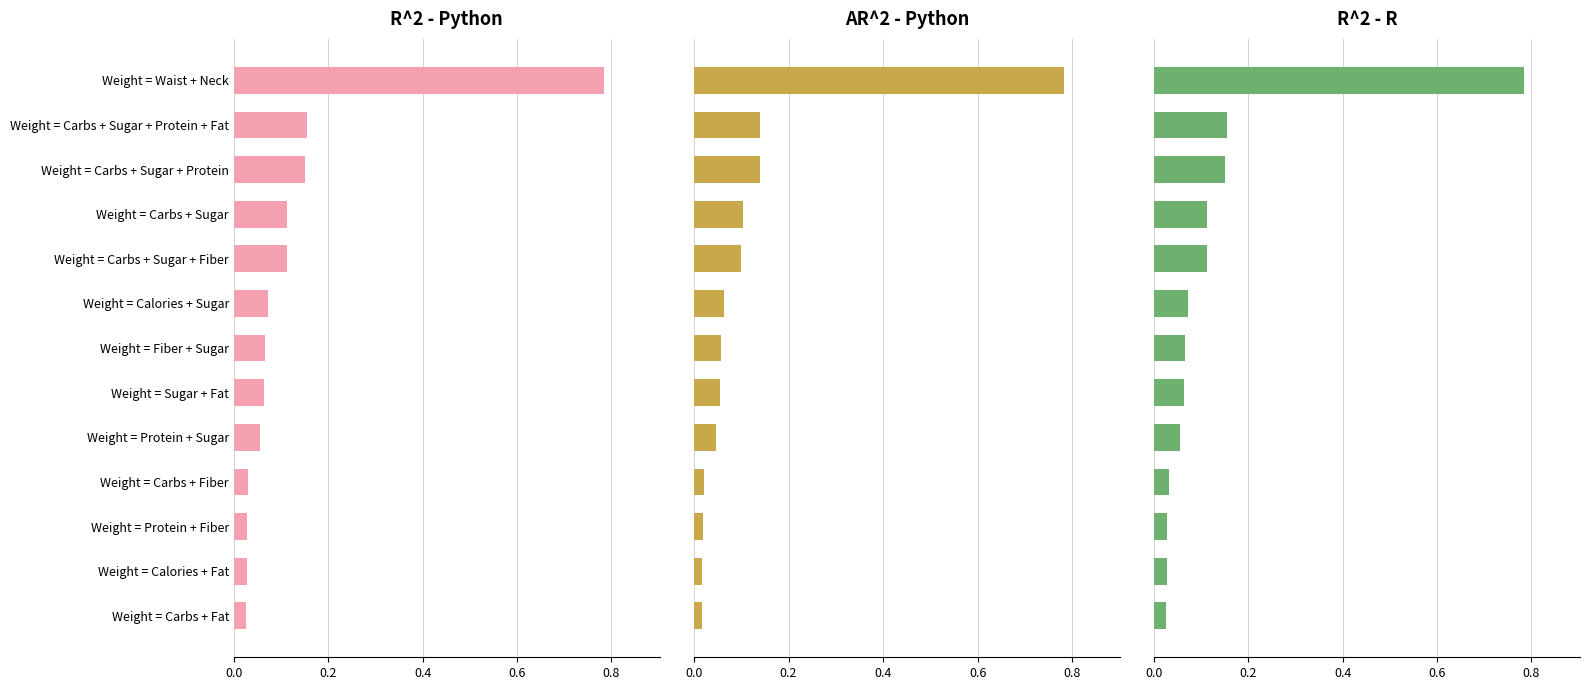

What is the difference between the maximum and minimum values in the AR^2 - Python series?

0.8